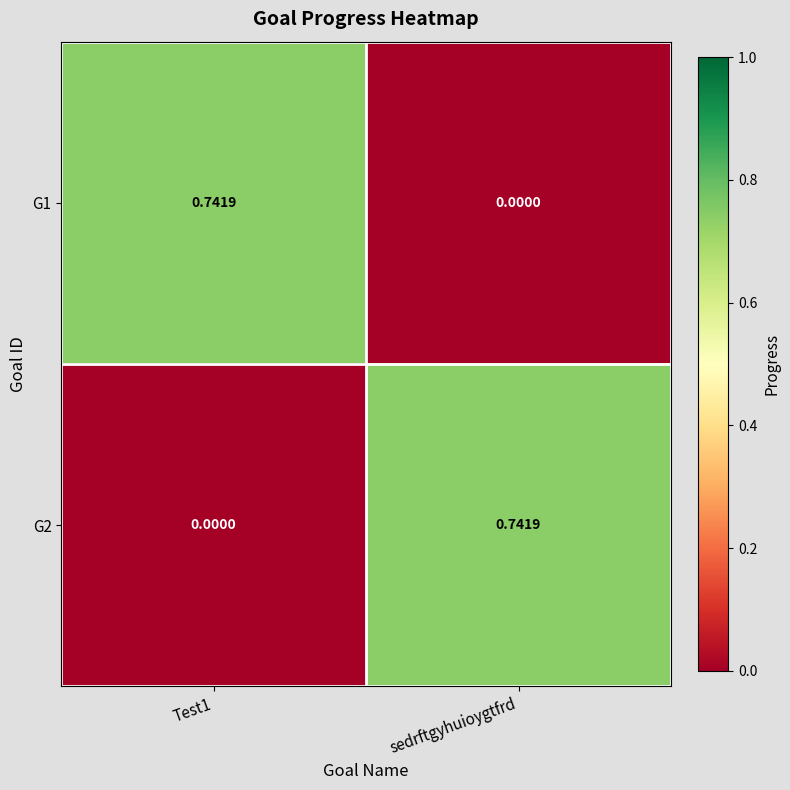

Is the value of G1 at Test1 greater than the value of G2 at Test1?

Yes